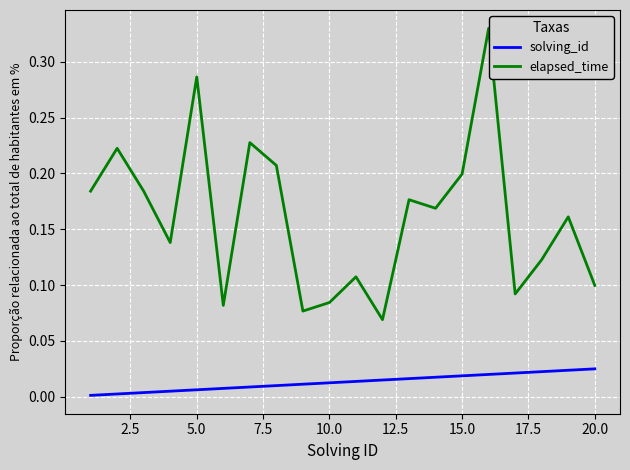

List the series in order of their overall mean, lowest first.

solving_id, elapsed_time